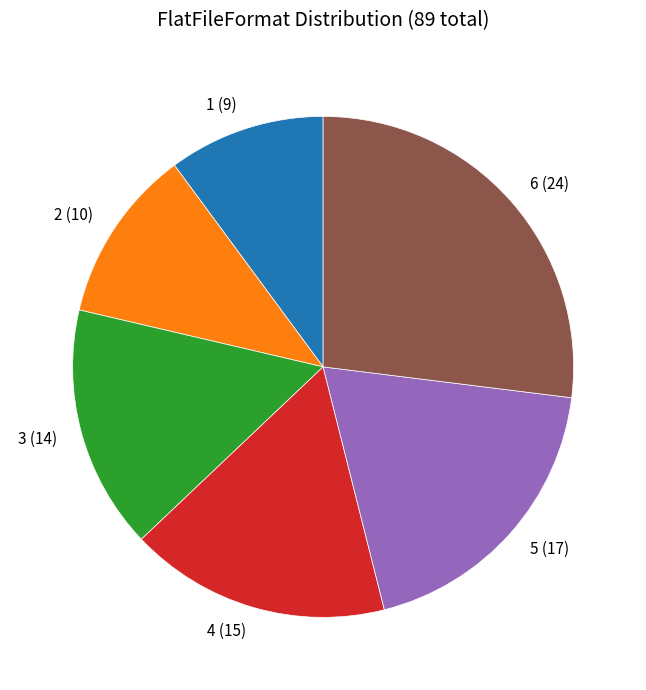

Is there a majority slice in this chart?

No